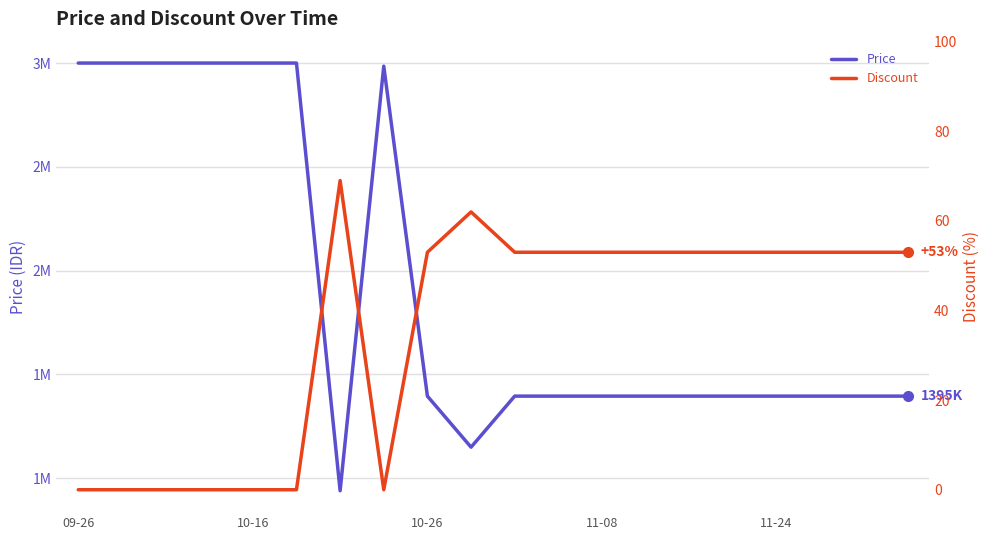

True or false: Discount and Price cross at least once.

False